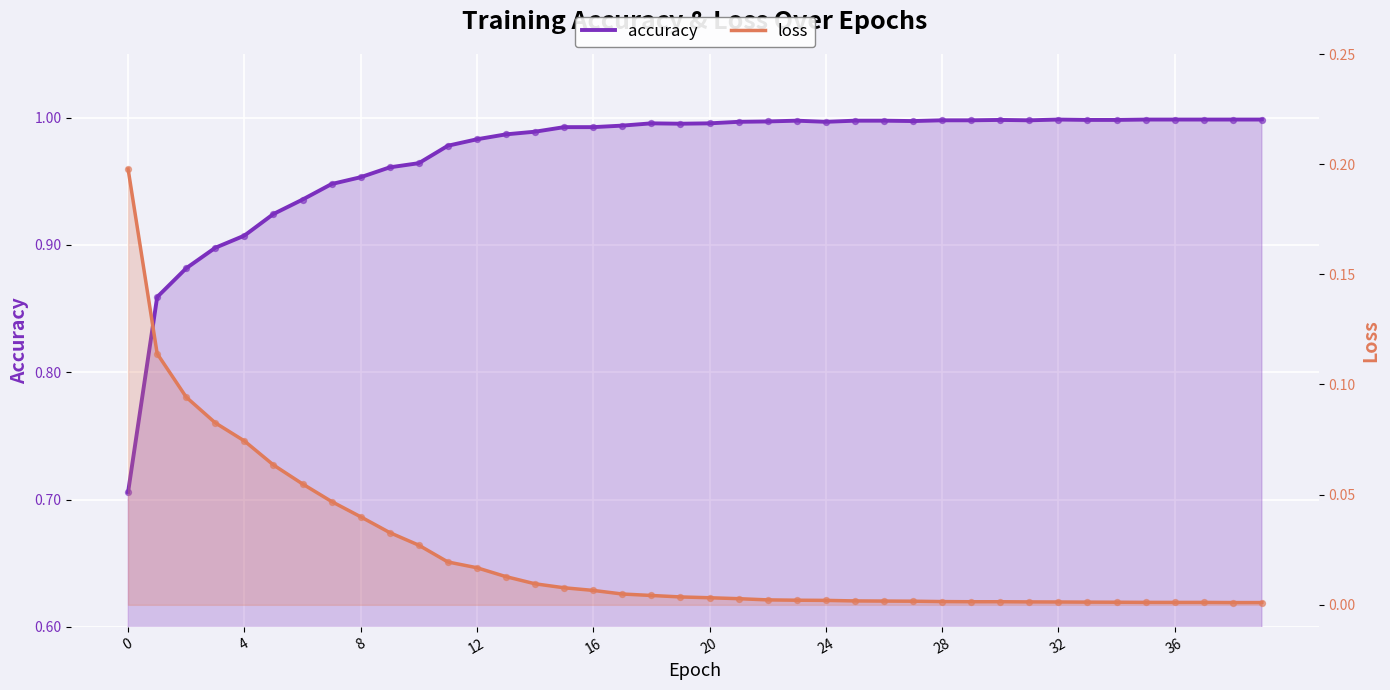

At which category is the sum across all series the highest?

15